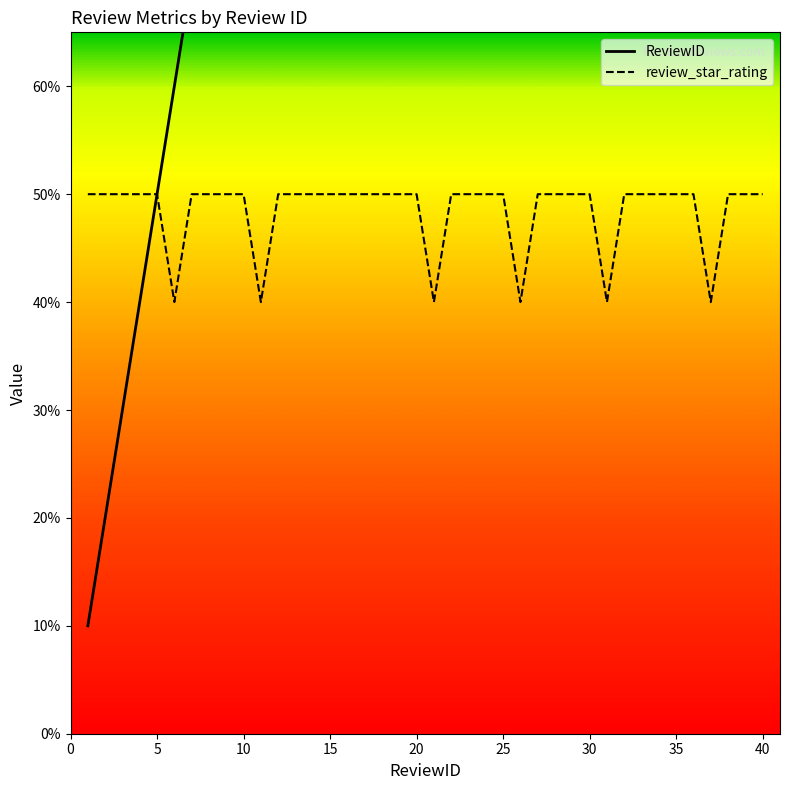

Reading left to right, list all the values displayed in this chart.

ReviewID: 1	2	3	4	5	6	7	8	9	10	11	12	13	14	15	16	17	18	19	20	21	22	23	24	25	26	27	28	29	30	31	32	33	34	35	36	37	38	39	40
review_star_rating: 5	5	5	5	5	4	5	5	5	5	4	5	5	5	5	5	5	5	5	5	4	5	5	5	5	4	5	5	5	5	4	5	5	5	5	5	4	5	5	5